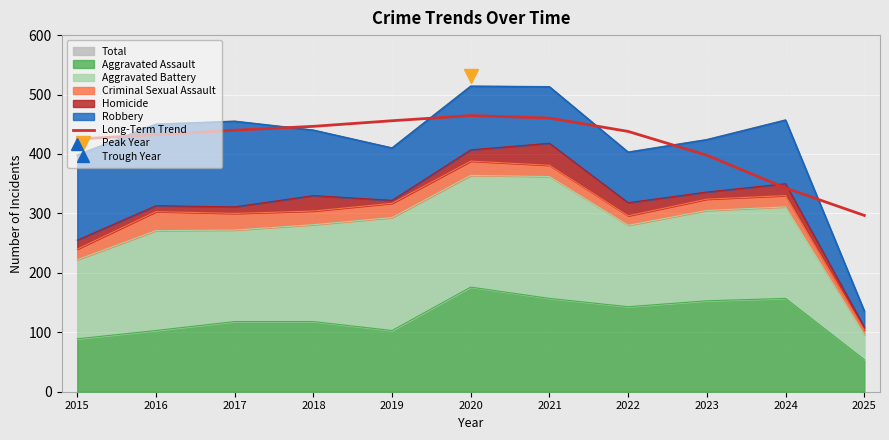

Reading left to right, transcribe all the data shown in this chart.

2015=425.1	2016=432.3	2017=440.0	2018=446.5	2019=455.9	2020=464.6	2021=460.4	2022=437.9	2023=397.8	2024=342.7	2025=296.7